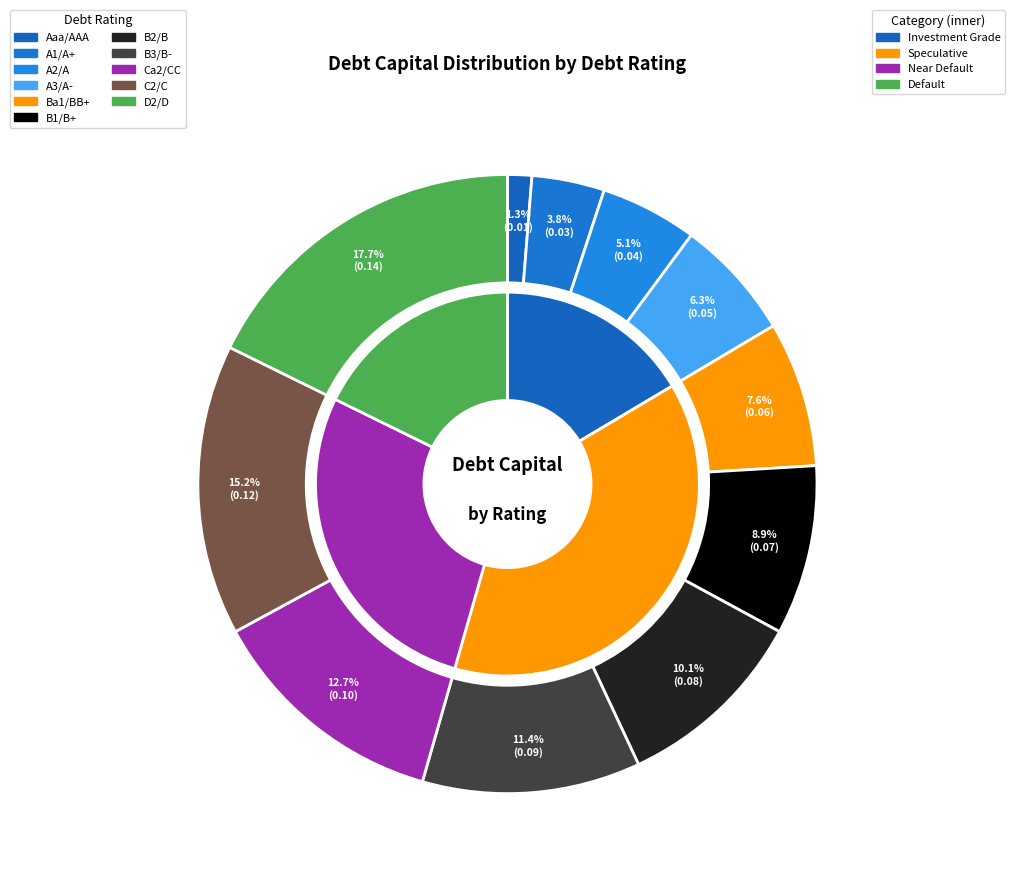

What percentage is the B1/B+ slice, to the nearest percent?

9%